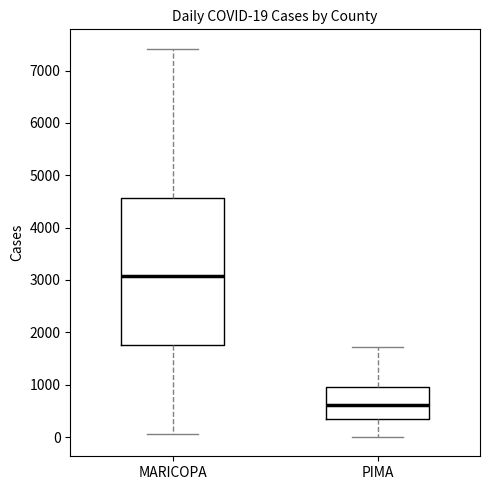

Which box is the tallest, from its lower edge to its upper edge?

MARICOPA